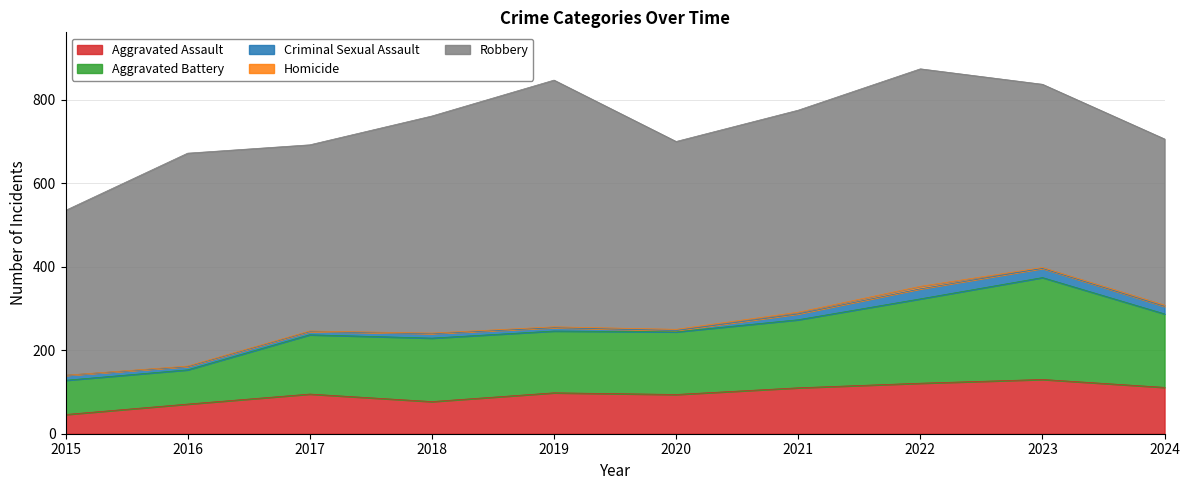

At which category does the chart reach its minimum across all series?

2015